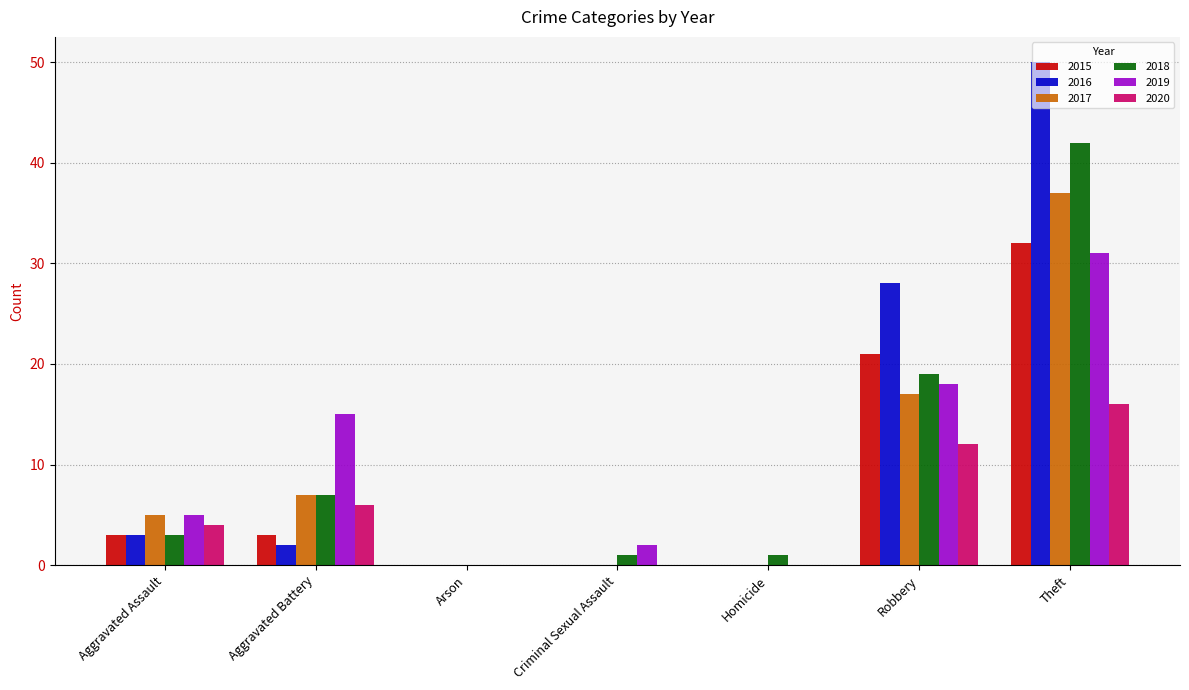

What are all the series names shown in the legend?

2015, 2016, 2017, 2018, 2019, 2020